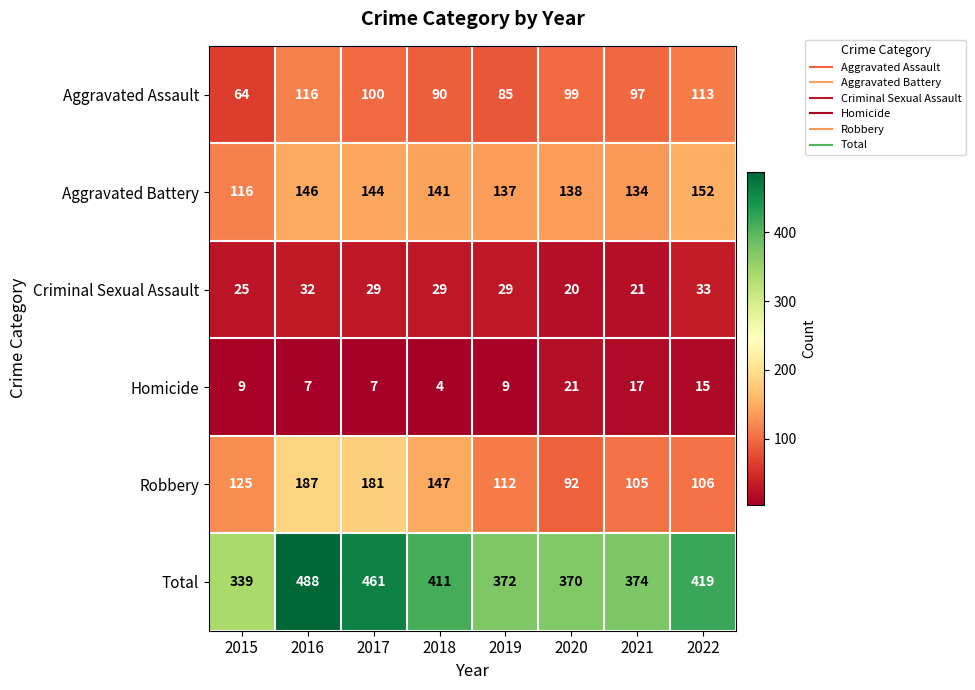

Which category has the highest value across all series?

2016